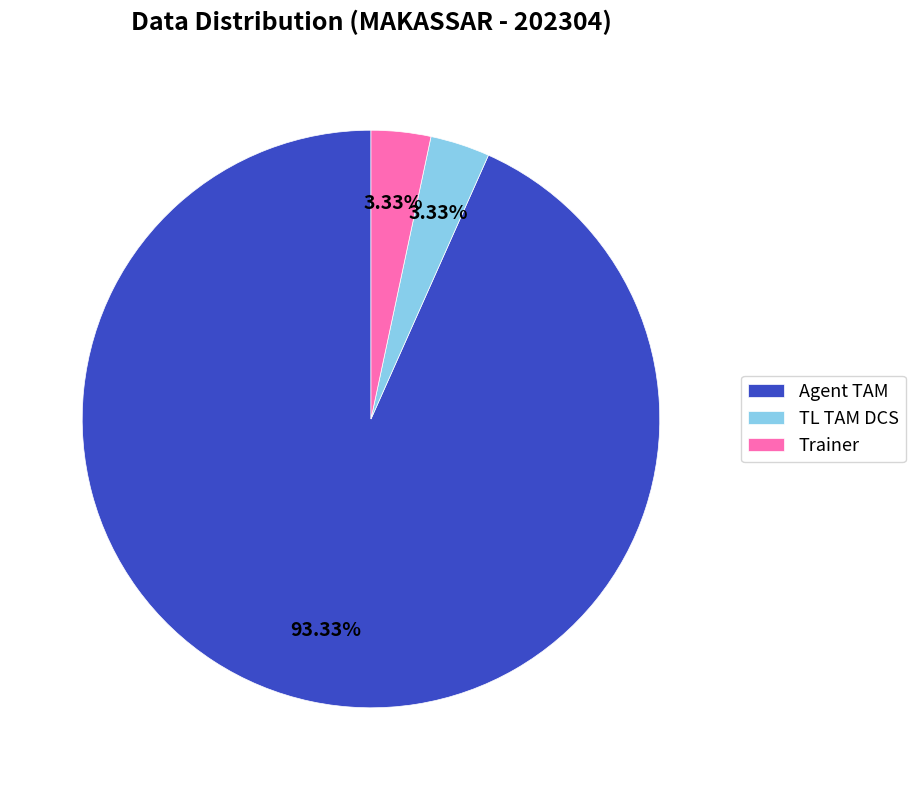

Between Agent TAM and Trainer, which is larger?

Agent TAM